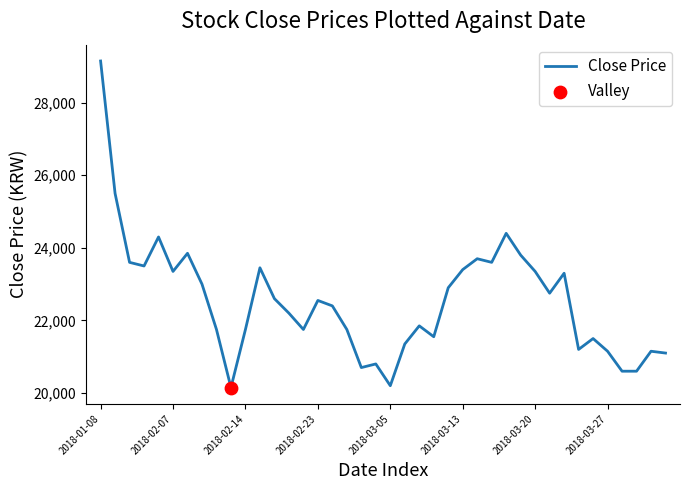

What is the maximum value shown in the chart?

29150